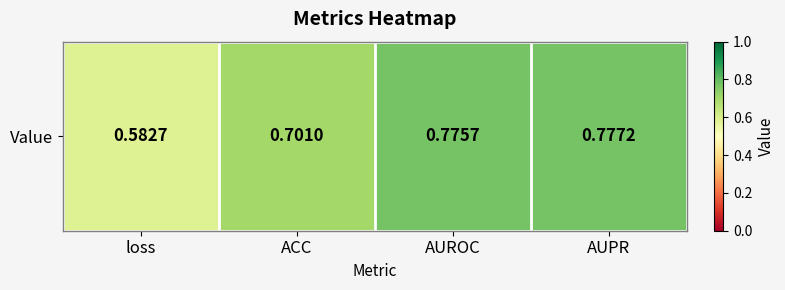

What is the greatest value displayed?

0.8